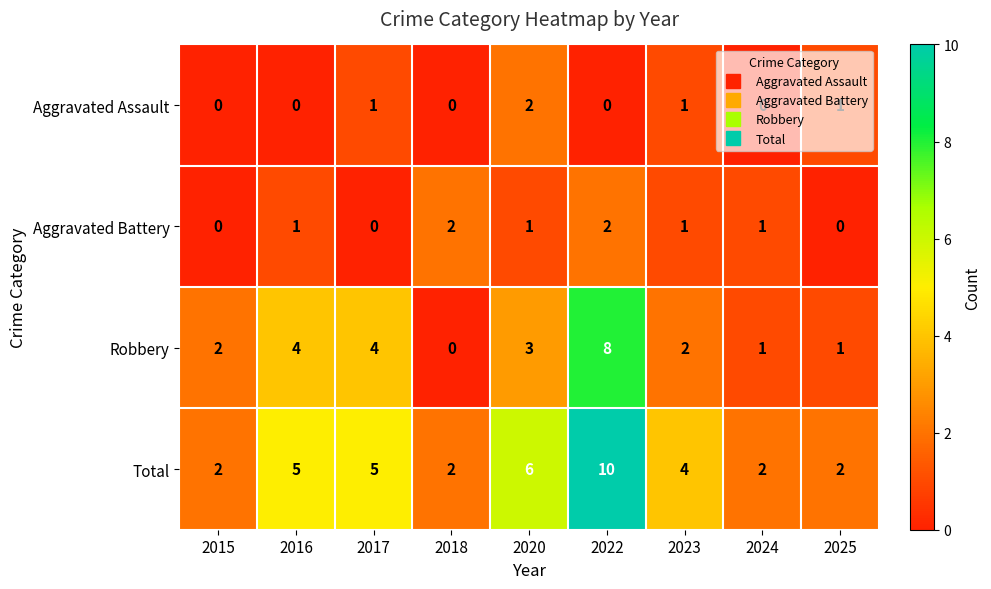

At which category is the sum across all series the highest?

2022